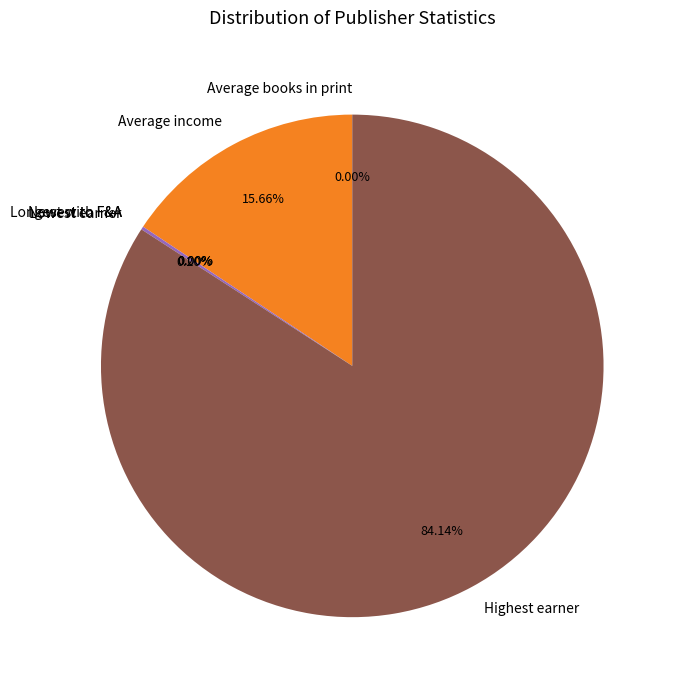

Which slice represents more than half of the pie?

Highest earner